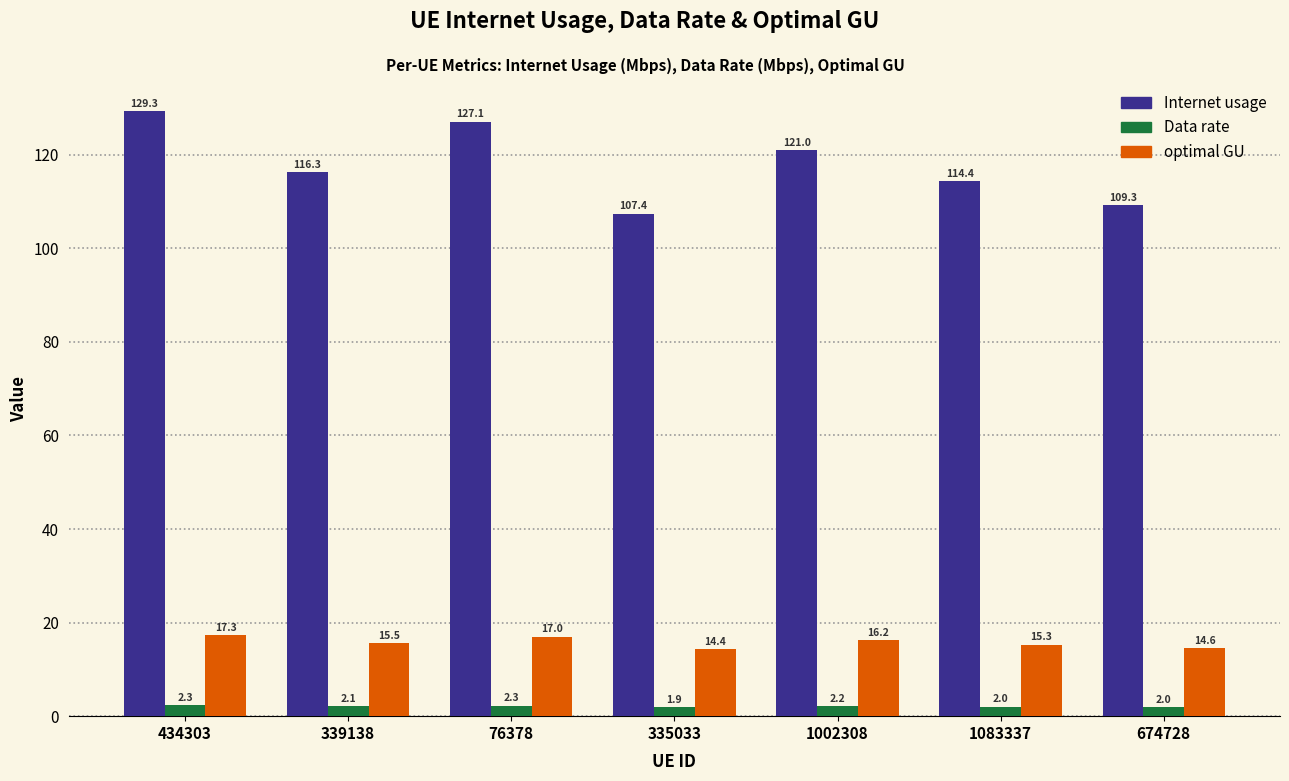

Reading left to right, extract all data points from this chart.

Internet usage: 129.3	116.3	127.1	107.4	121.0	114.4	109.3
Data rate: 2.3	2.1	2.3	1.9	2.2	2.0	2.0
optimal GU: 17.3	15.5	17.0	14.4	16.2	15.3	14.6